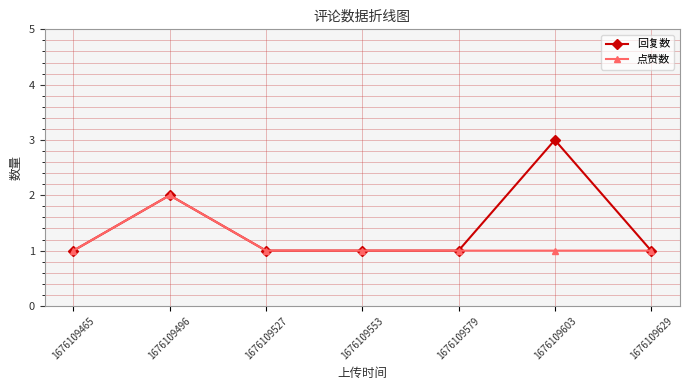

What is the value of the 点赞数 point at the 3rd from the left?

1